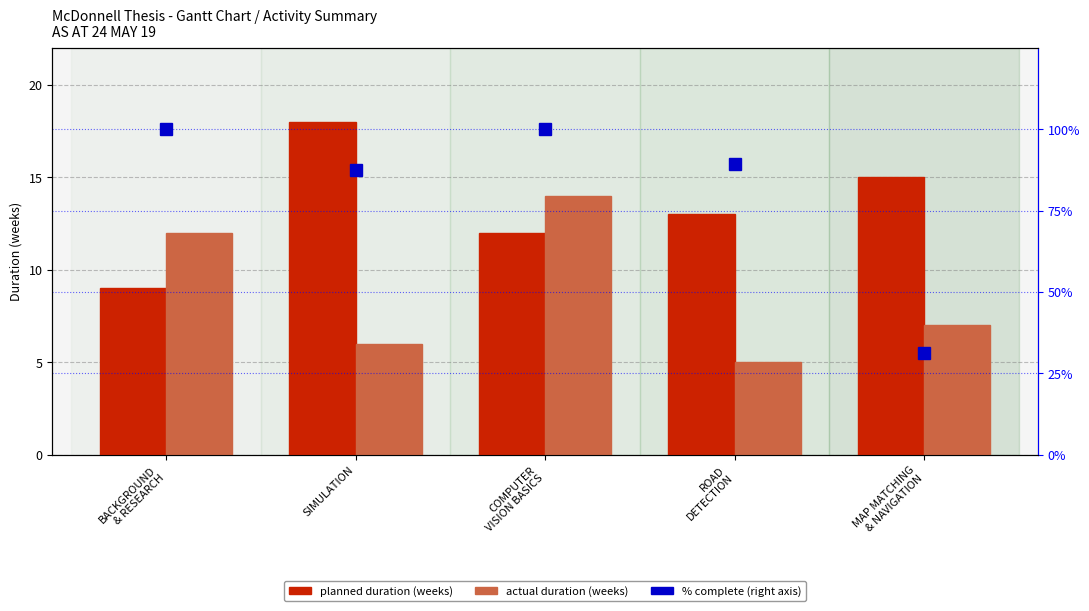

How many data points does each series have?

5